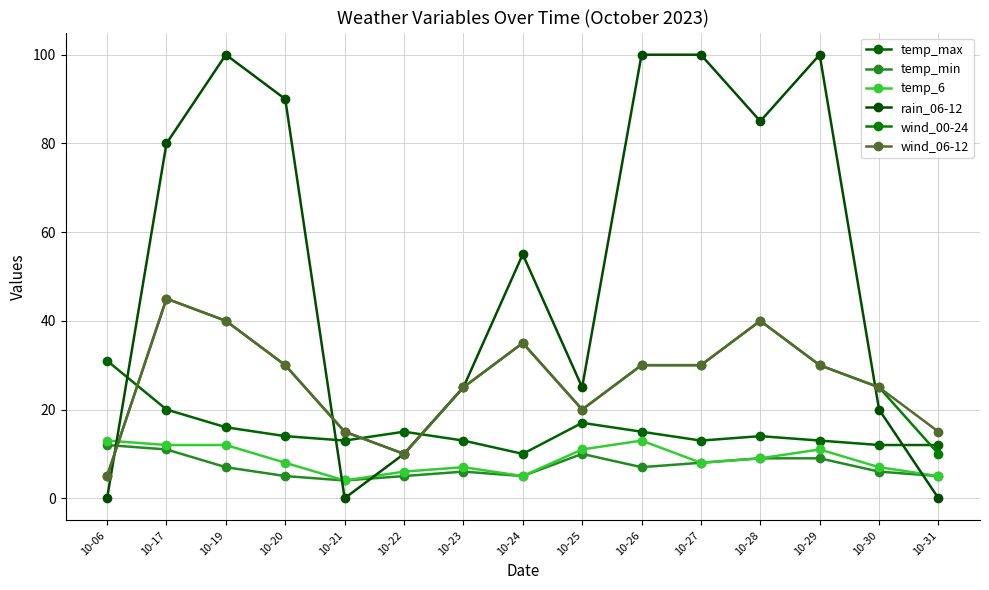

What is the sum of all wind_00-24 values?

390